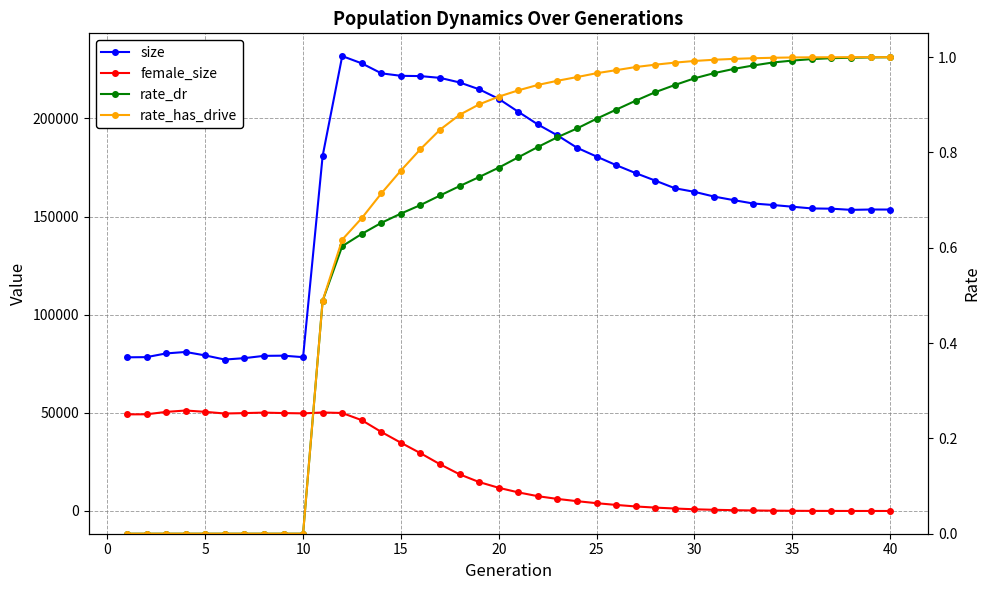

Does the chart display data point markers on the line(s)?

Yes